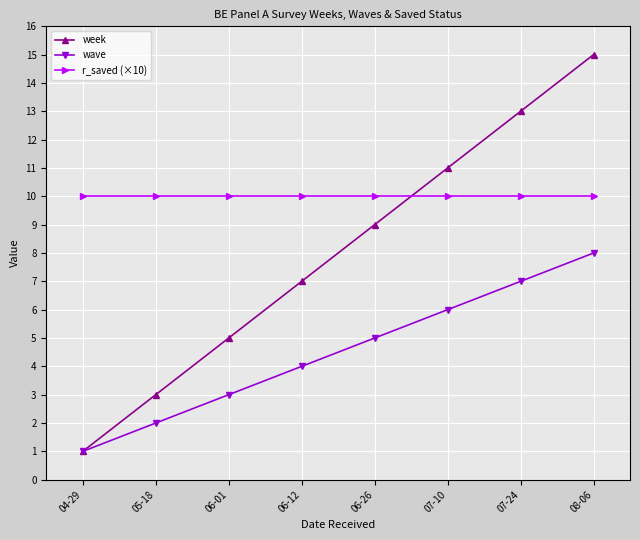

What is the total value across all series at 07-10?

27